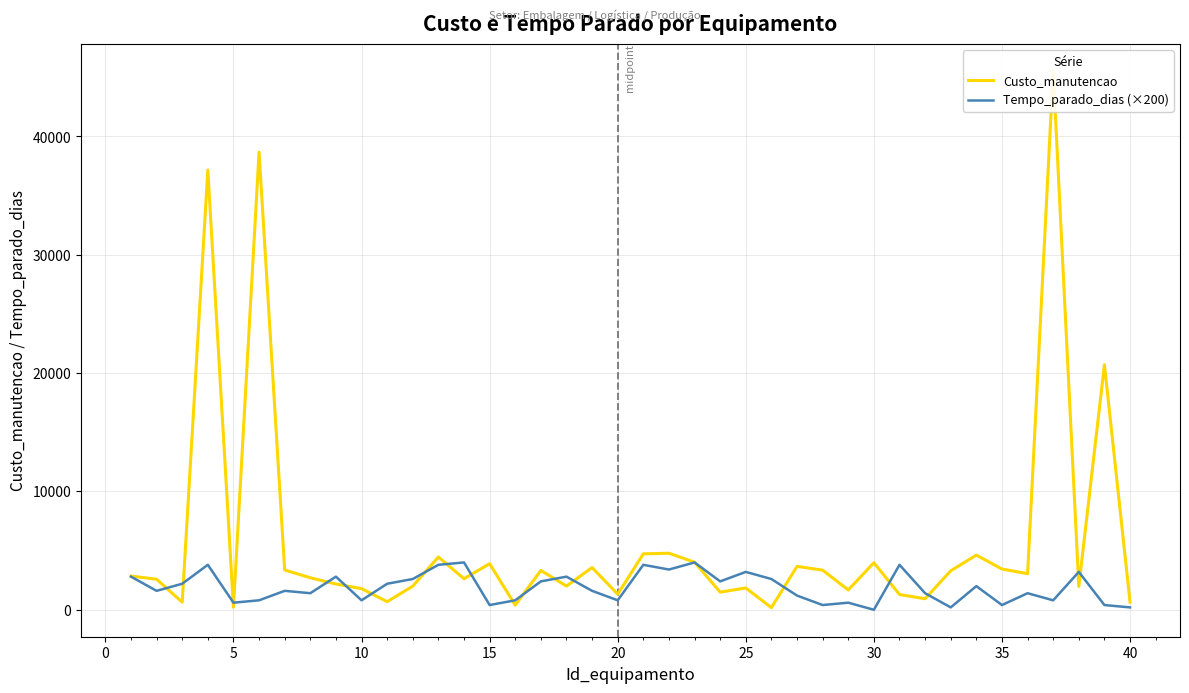

What is the value of the Custo_manutencao point at the 12th from the left?

1997.1